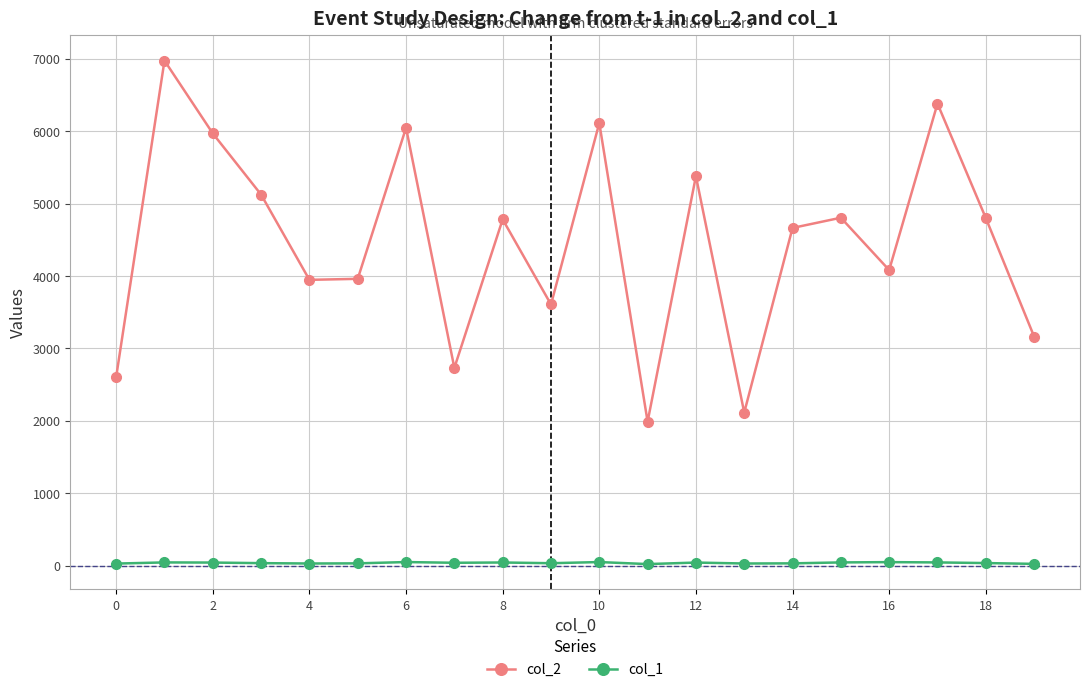

Which series has the largest total across all categories?

col_2